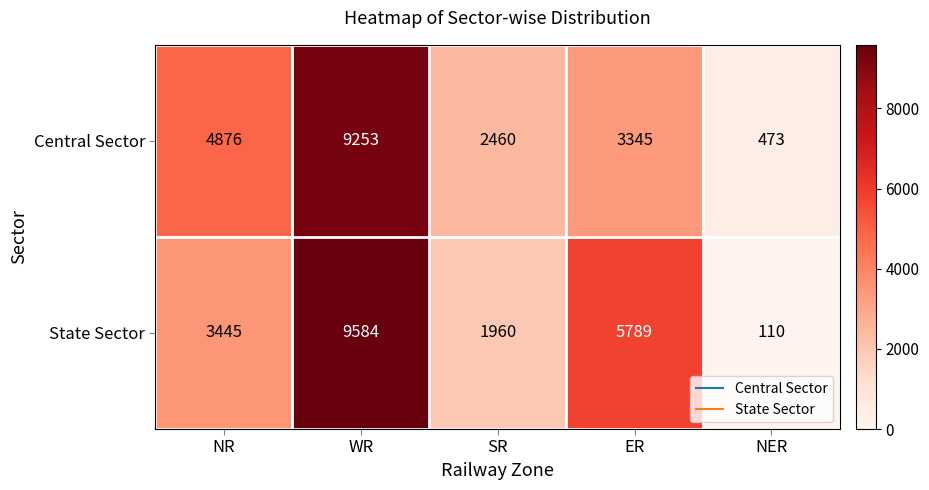

At which label does Central Sector first exceed 3345?

NR